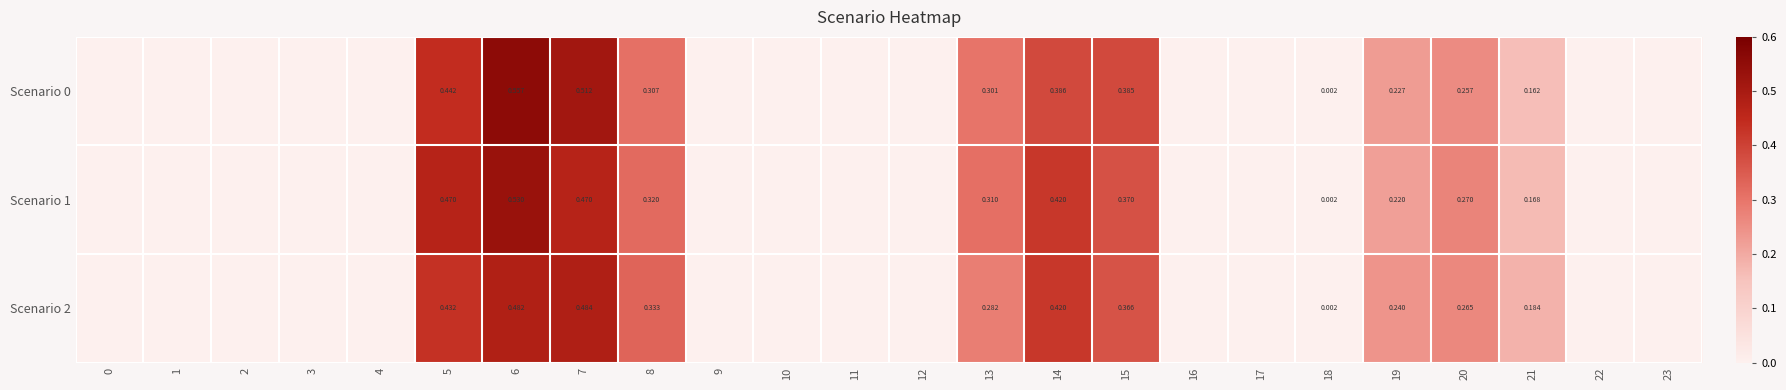

List the series in order of their overall mean, lowest first.

row_2, row_0, row_1